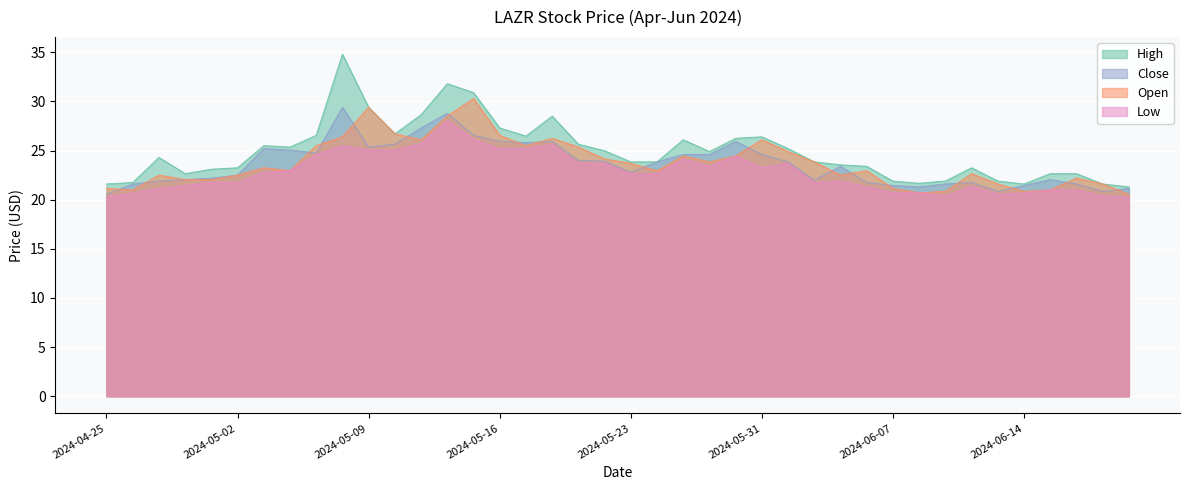

What is the label of the 20th point from the right?

2024-05-23